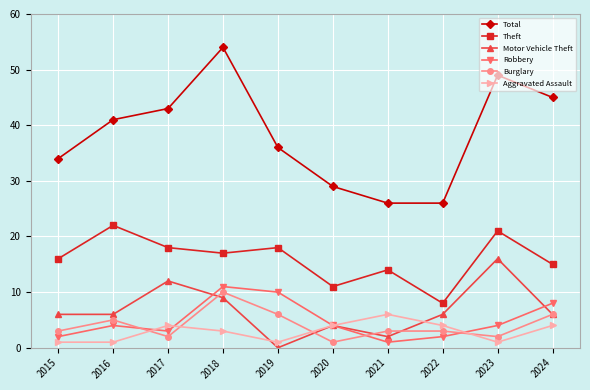

Is it true that Burglary equals 6 at 2024?

True